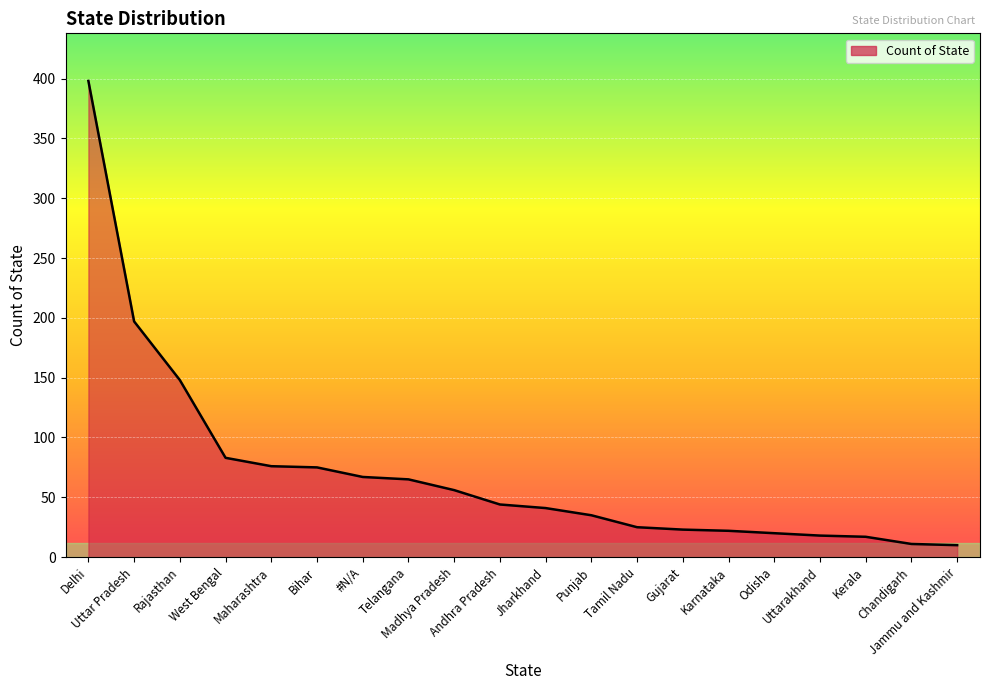

What is the smallest value displayed?

10